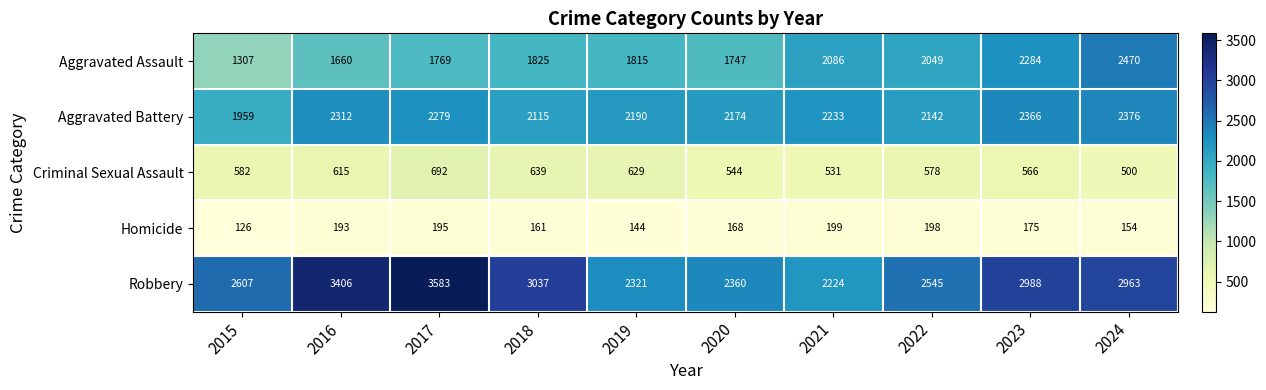

At 2017, list the series in order from largest to smallest.

Robbery, Aggravated Battery, Aggravated Assault, Criminal Sexual Assault, Homicide